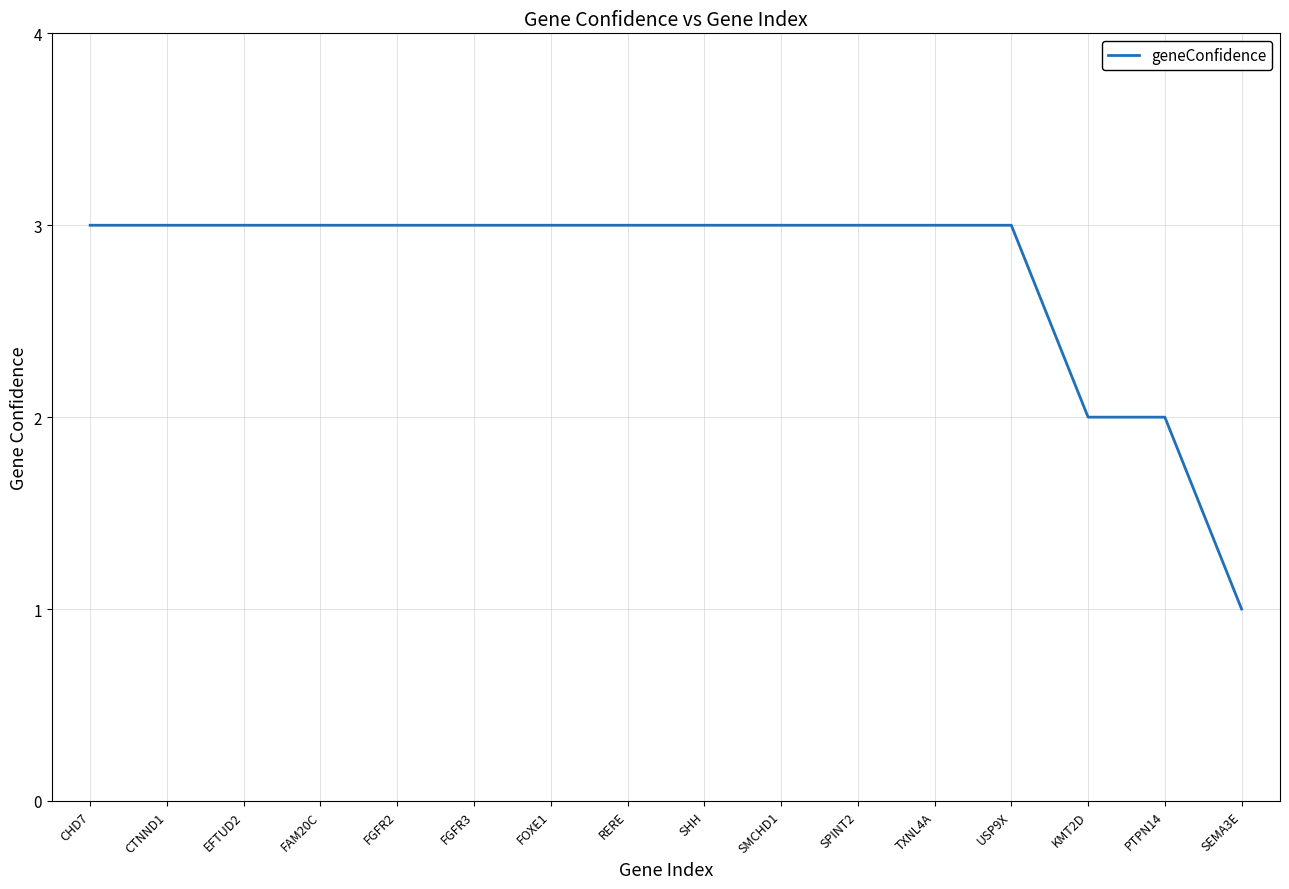

How many values are between 3 and 4?

13